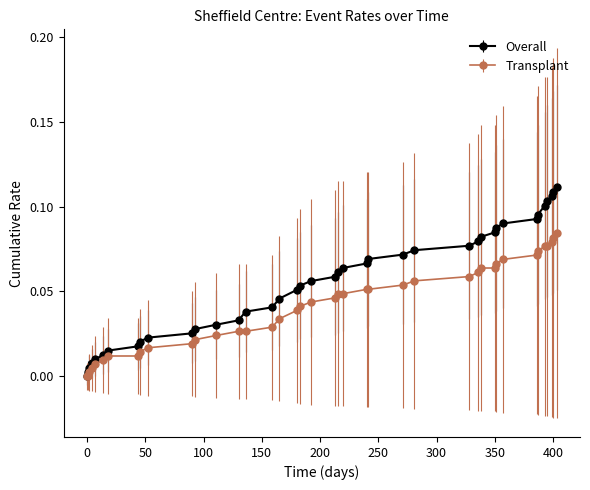

Which series has the largest range (max minus min)?

Overall